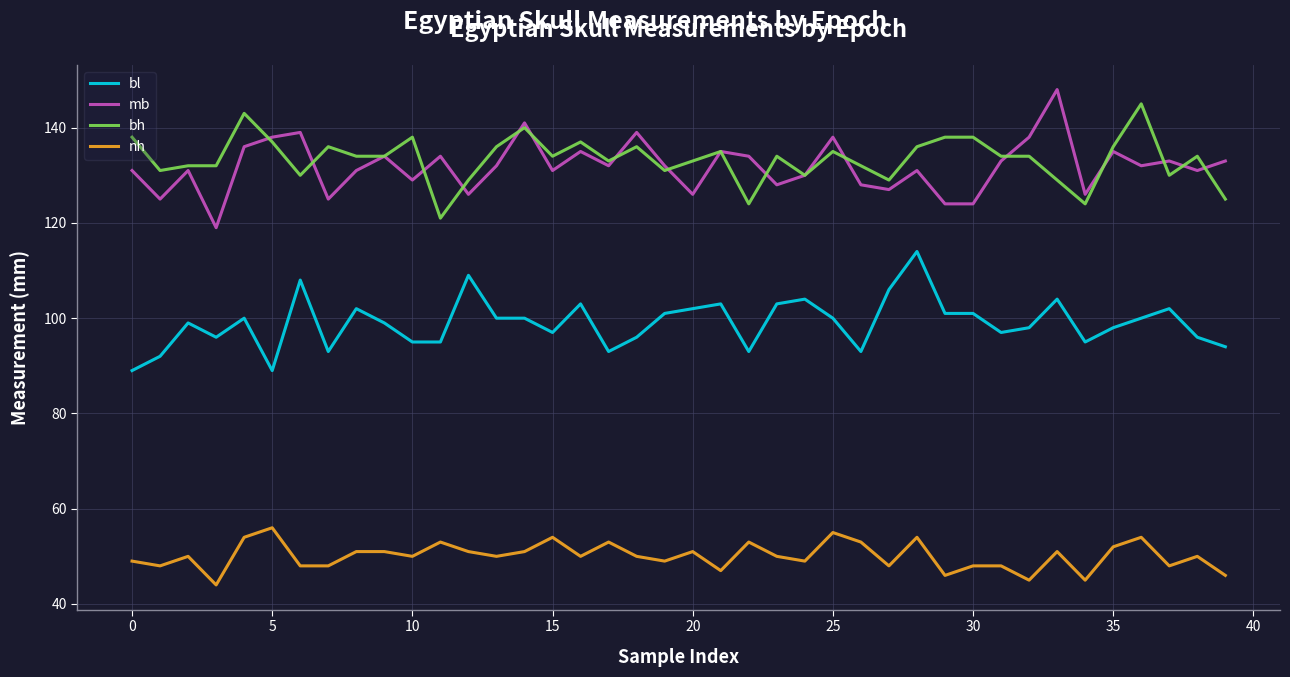

What is the lowest value of the bh series?

121